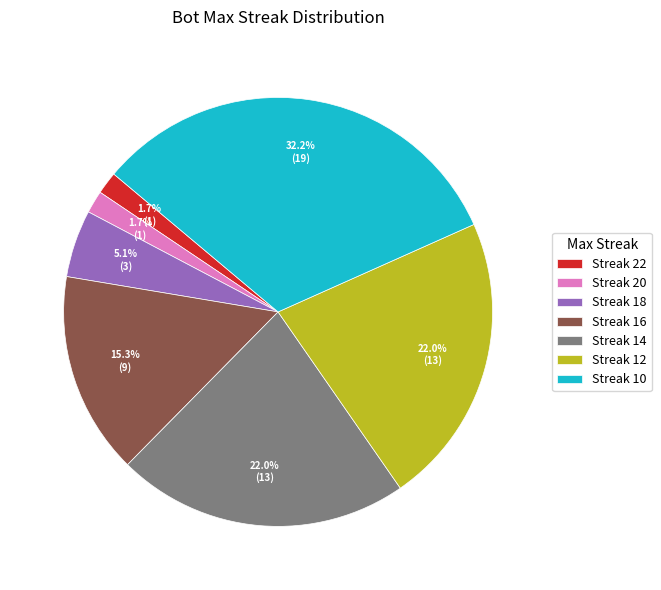

Which slice is the largest?

Streak 10